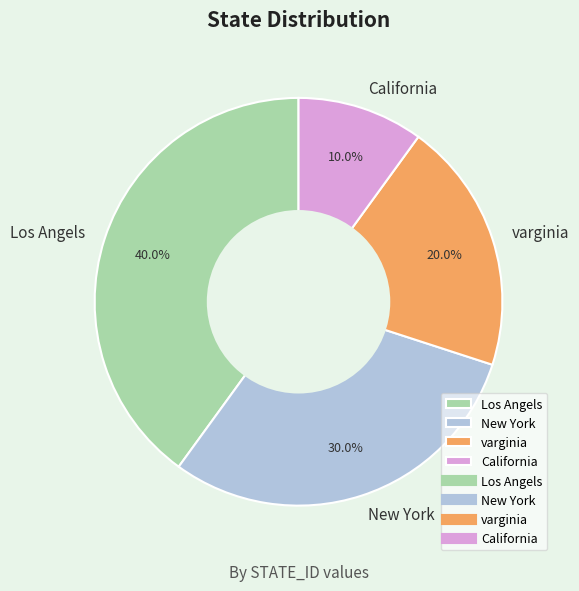

Combined, do California and New York account for over 50%?

No